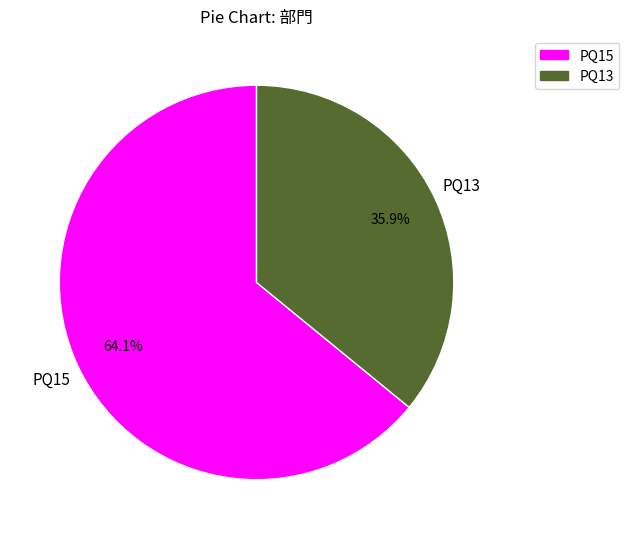

How many slices are in this pie chart?

2